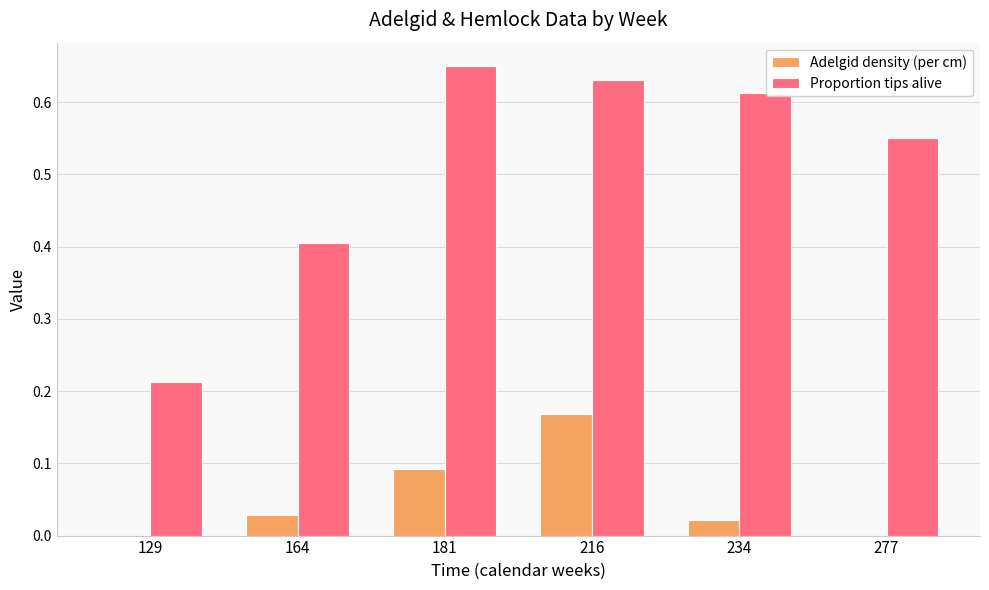

How many data points does each series have?

6